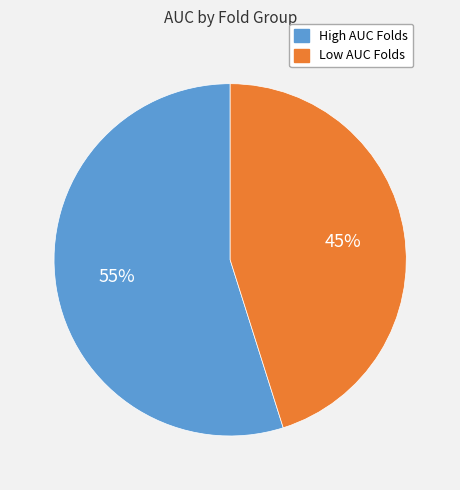

To the nearest percent, what is the average slice percentage?

50%